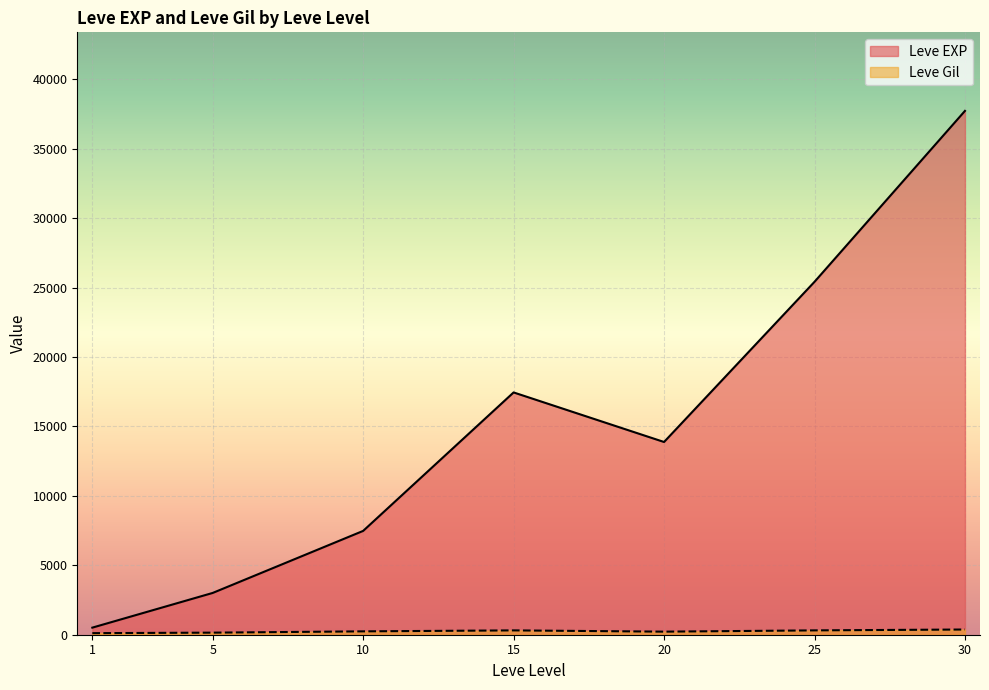

At which category is the sum across all series the highest?

30